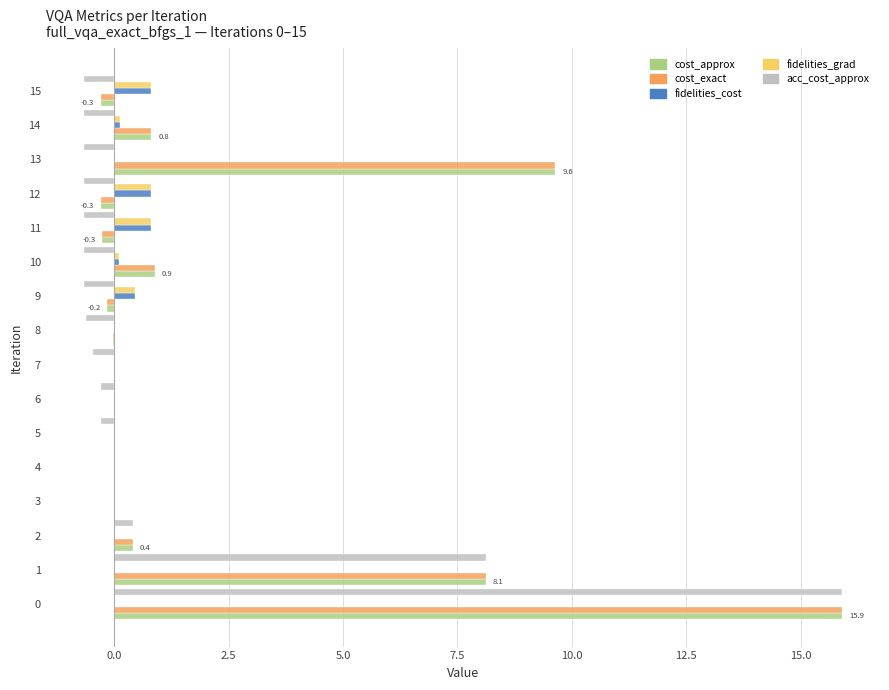

What is the sum of all cost_approx values?

34.7